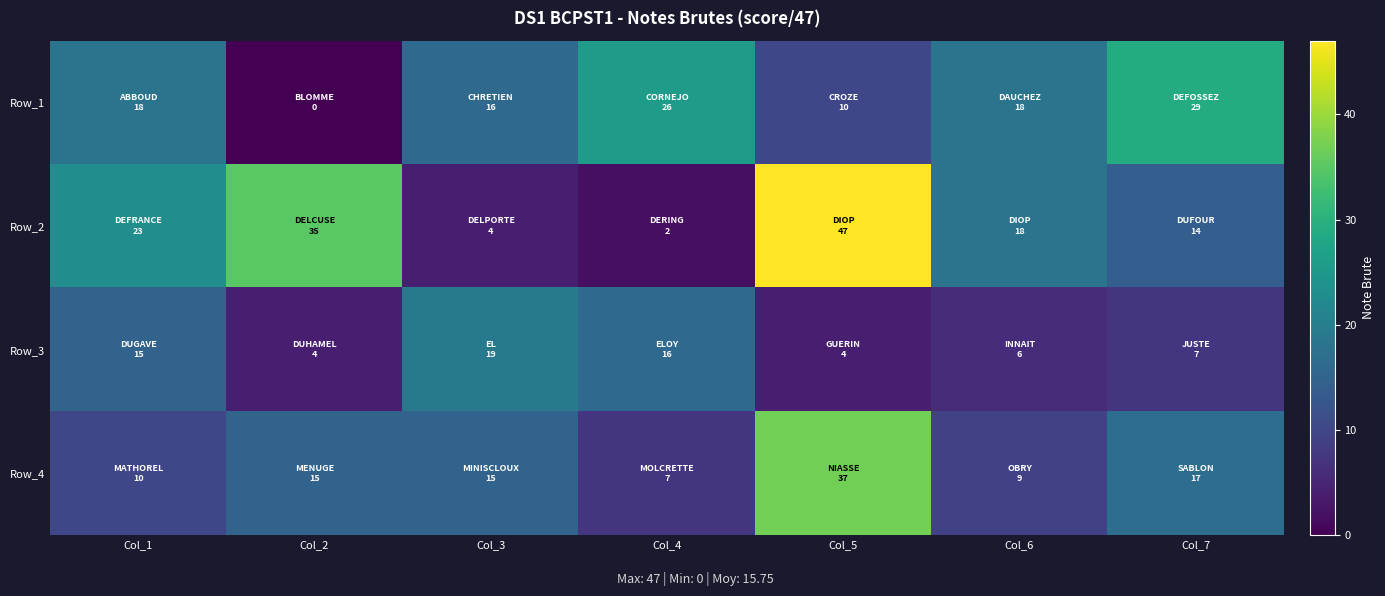

What is the total value across all series at Col_4?

51